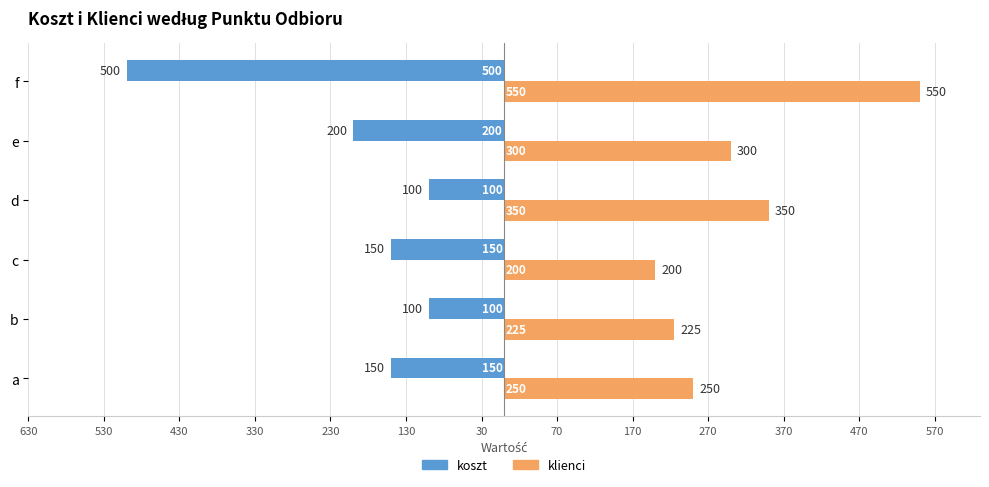

What are all the series names shown in the legend?

koszt, klienci